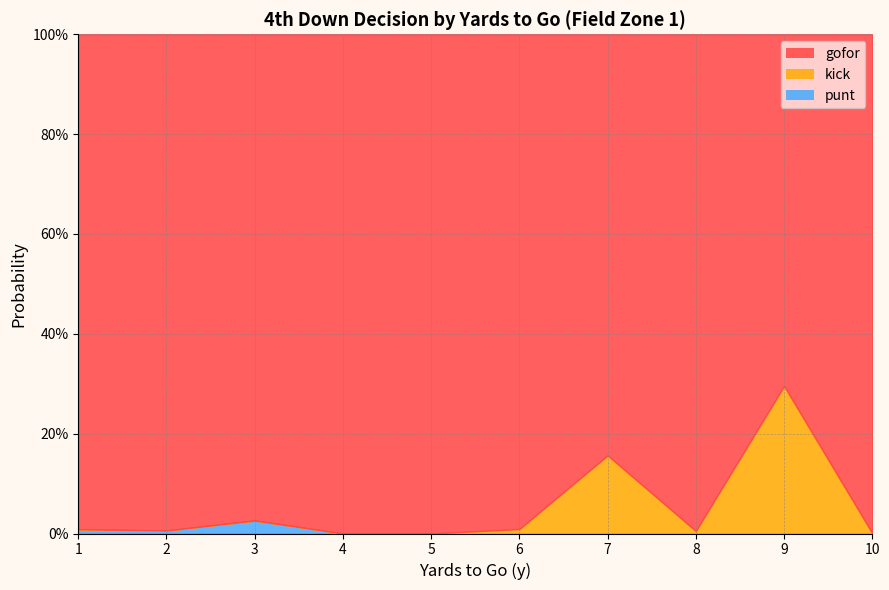

At which category is the sum across all series the highest?

9